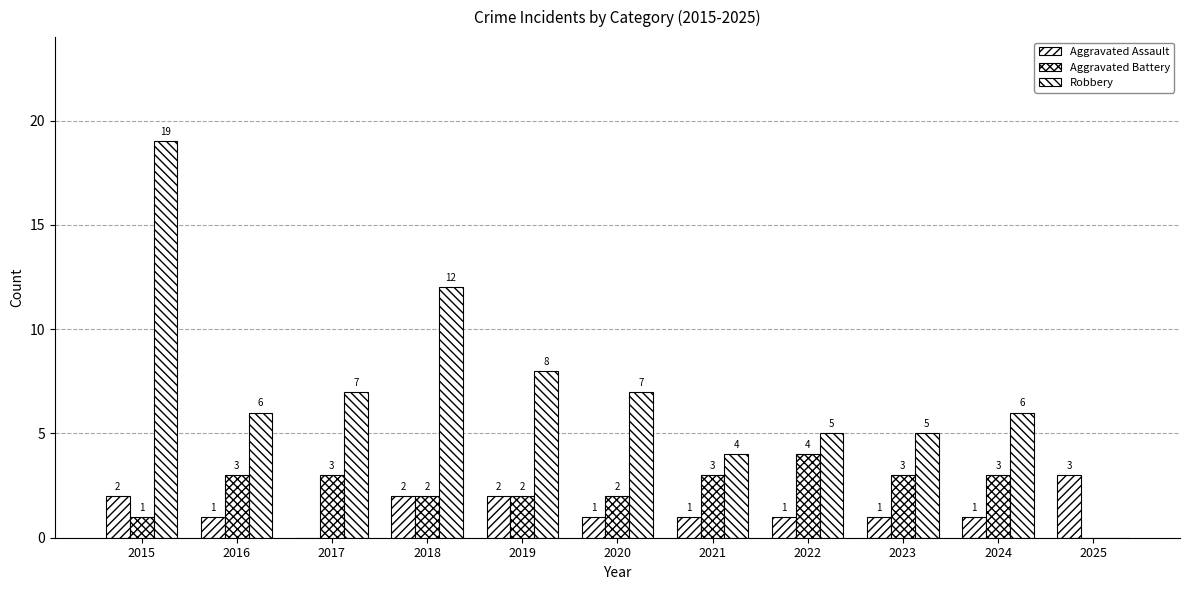

At which label is Aggravated Assault closest to 1?

2016